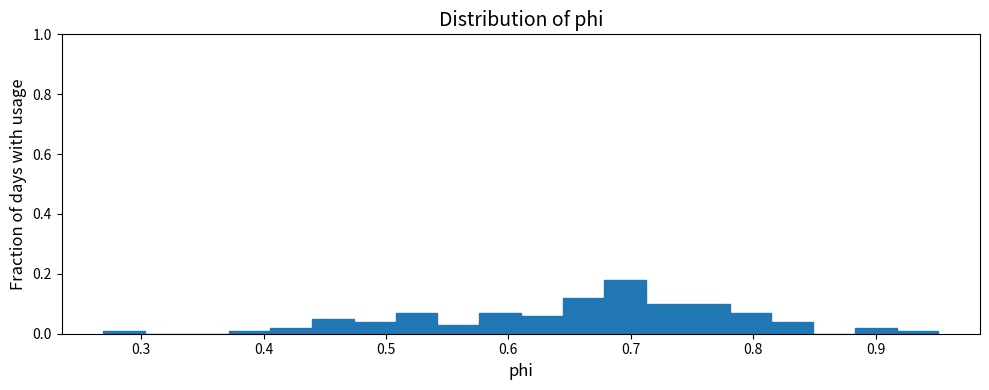

Around what value on the x-axis is the tallest bar? Give the approximate position of its centre, as read against the axis.

0.70